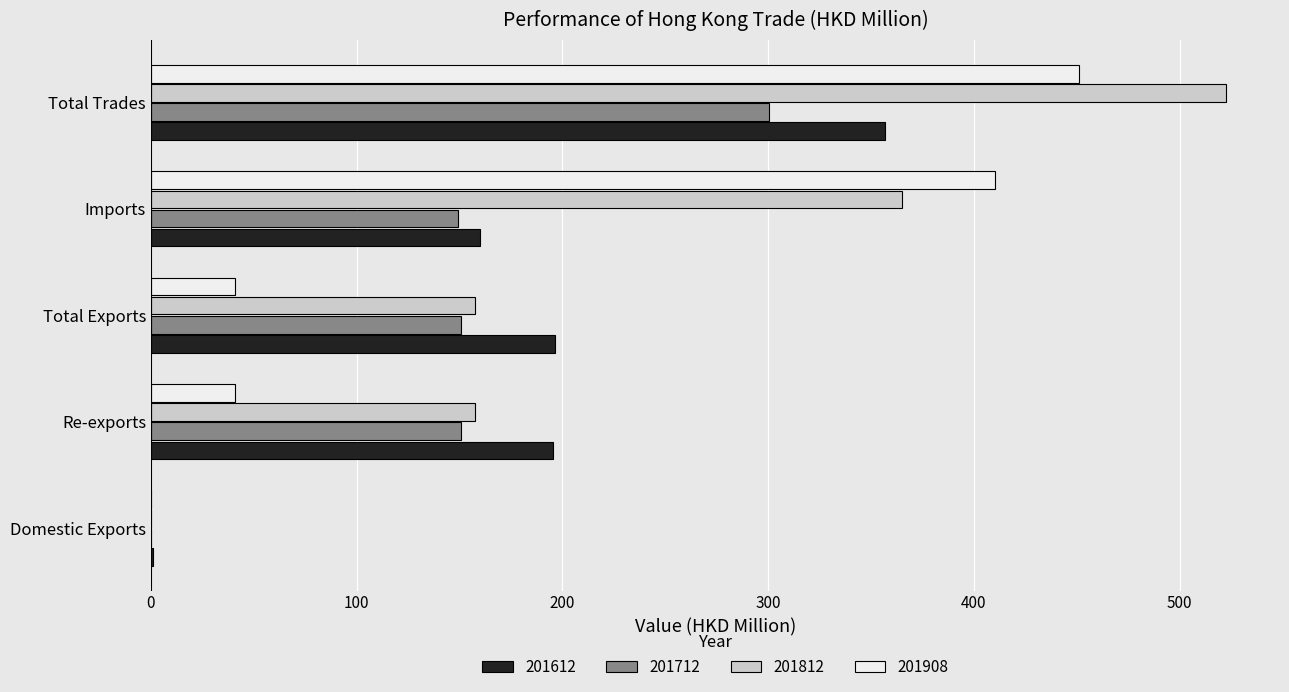

What is the sum of the 201908 values at Total Exports and Re-exports?

81.8